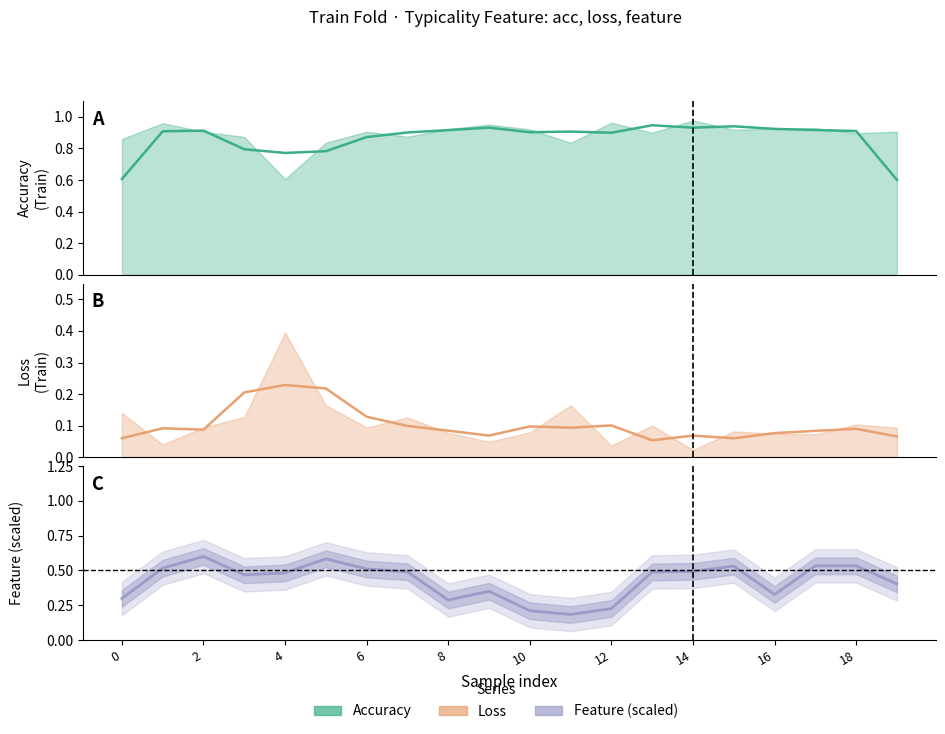

Rank the series at 6 from highest to lowest value.

acc, feature_norm, loss